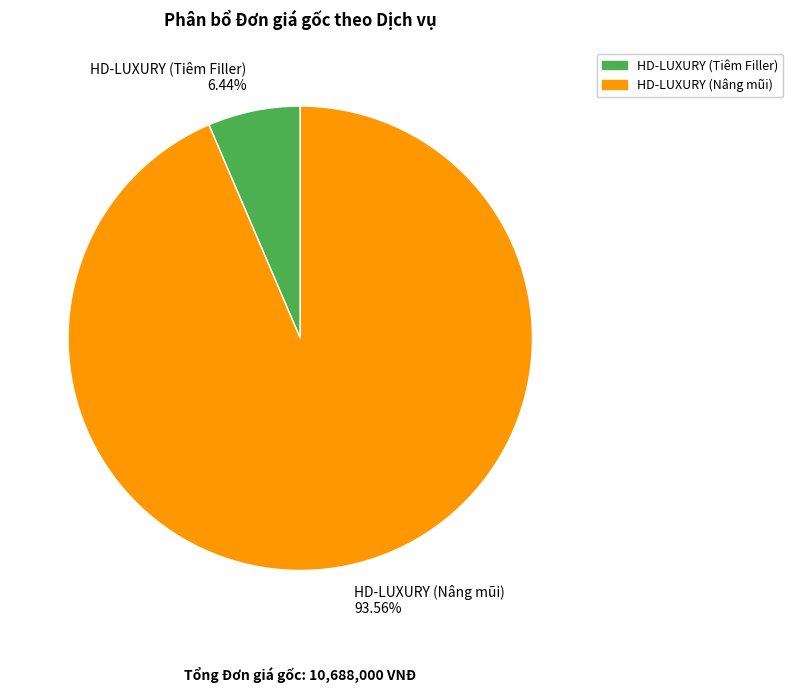

What percentage do HD-LUXURY (Tiêm Filler) and HD-LUXURY (Nâng mũi) together represent?

100.0%